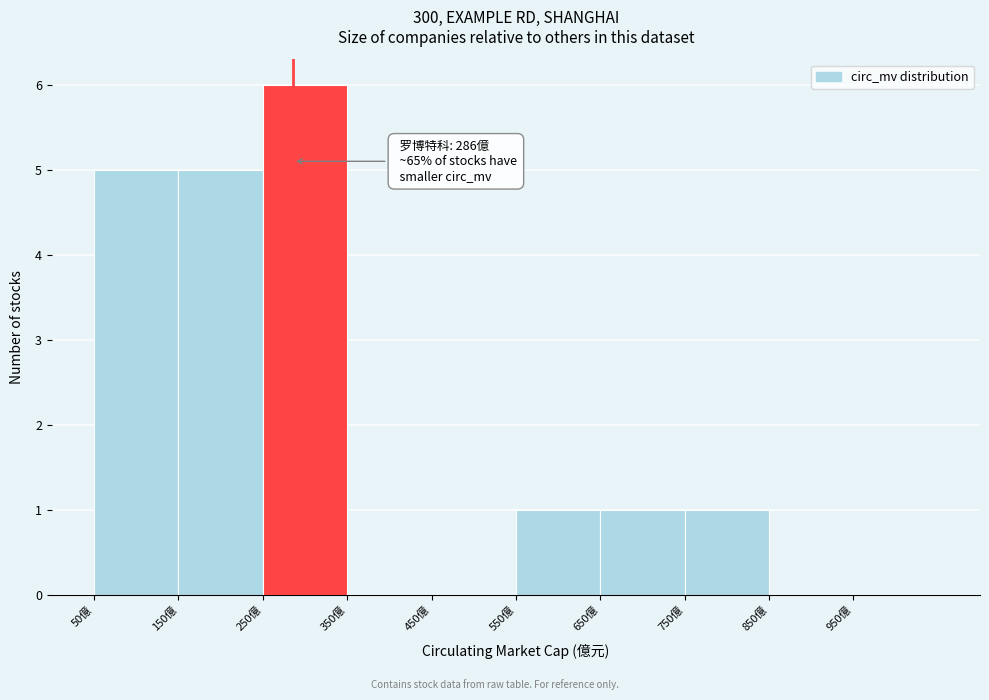

Over which range of the x-axis is the bar tallest?

250 to 350